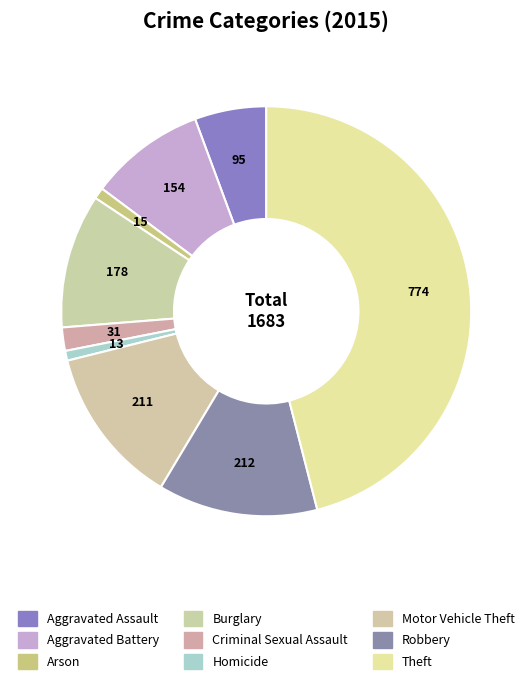

Which slice is the largest?

Theft